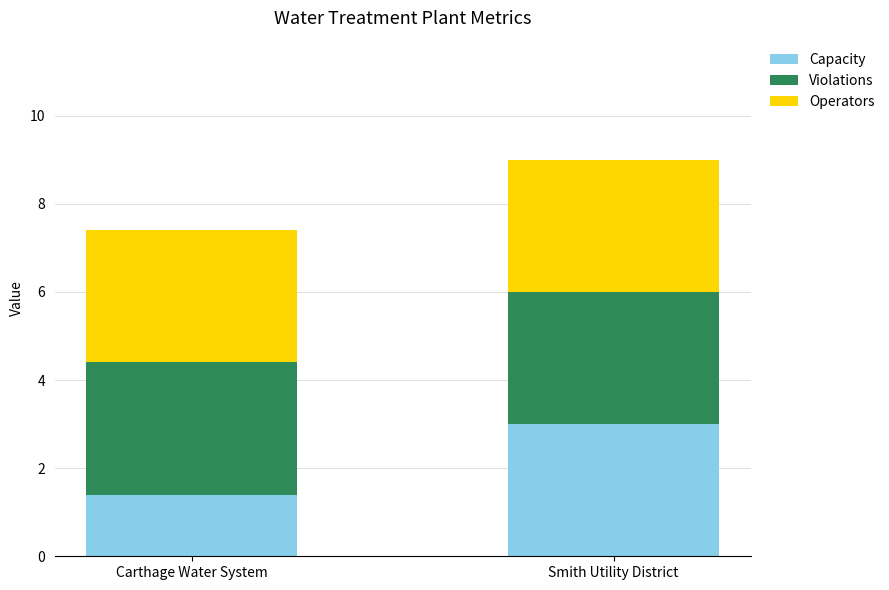

Which category has the highest value in the Capacity series?

Smith Utility District